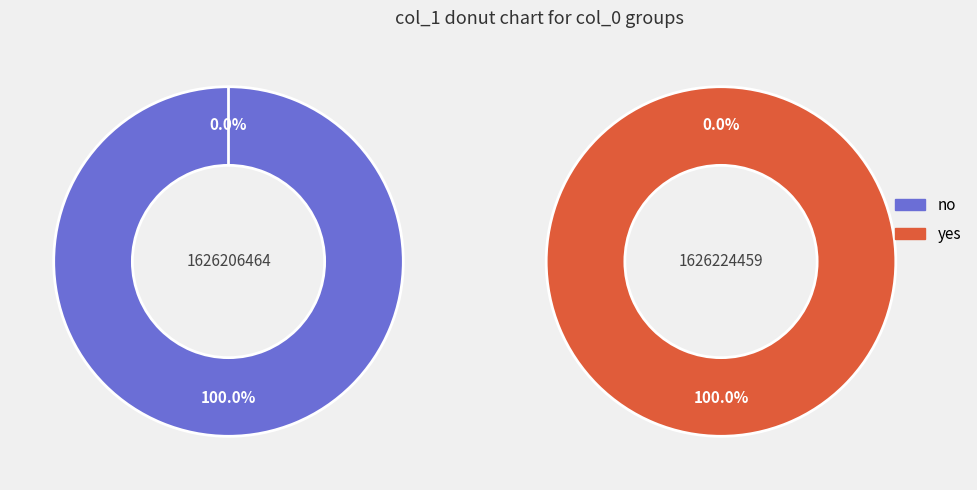

To the nearest percent, what is the combined percentage of 1 and 0?

100%